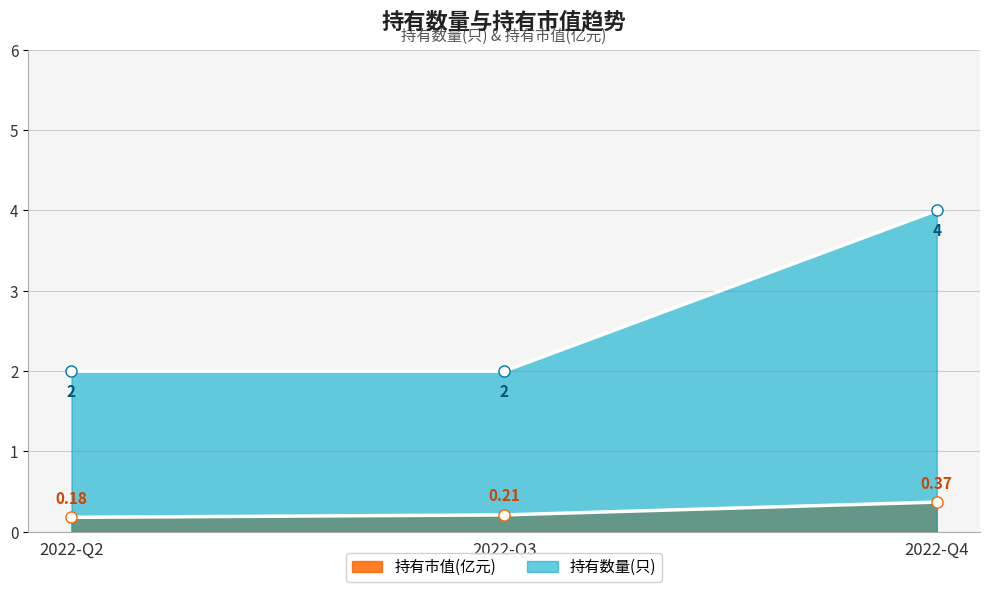

At which label does 持有数量(只) reach its peak?

2022-Q4